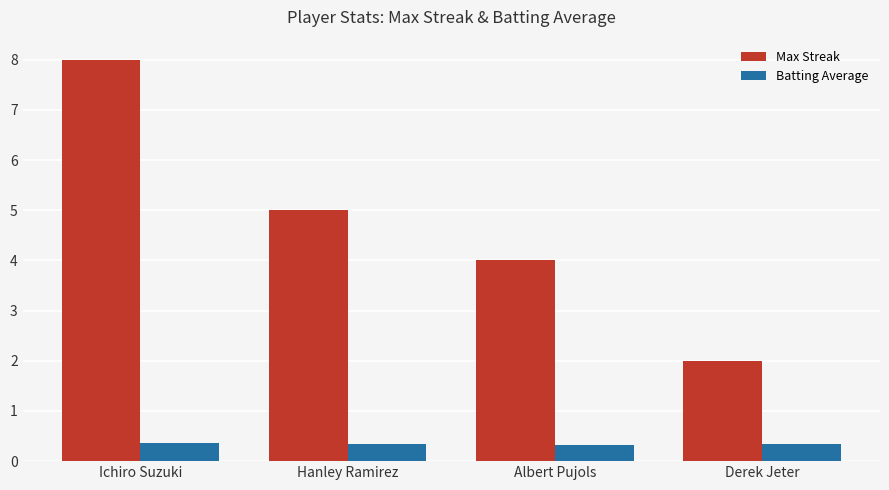

Between Ichiro Suzuki and Hanley Ramirez, which series saw the biggest shift?

Max Streak